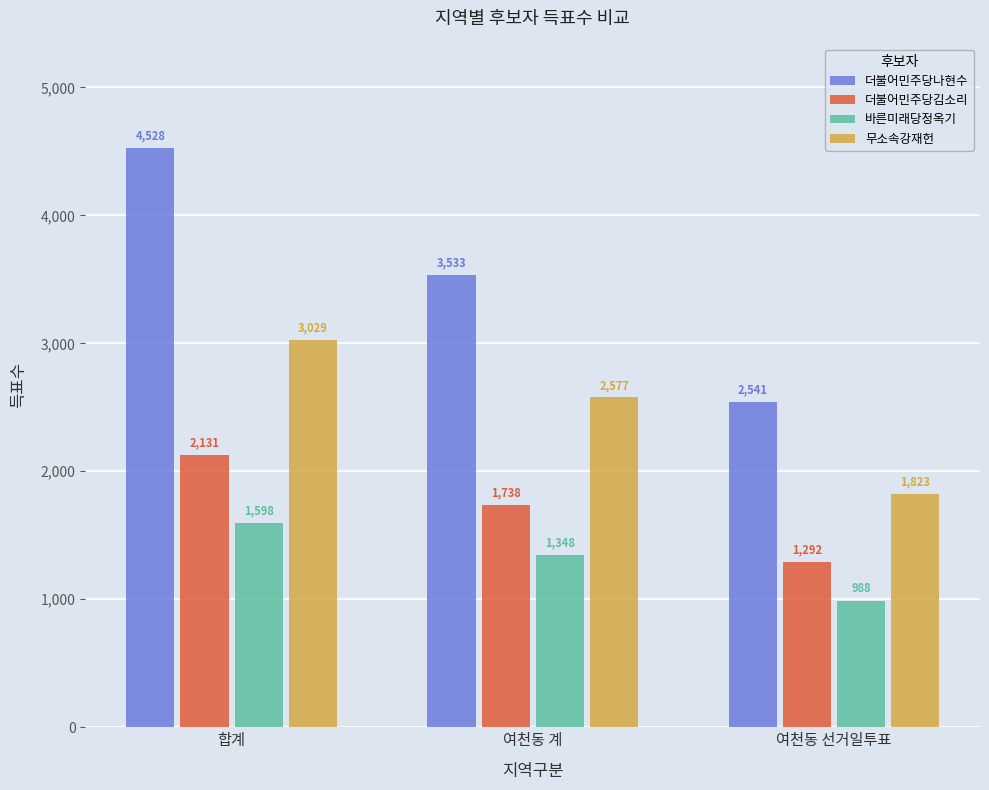

At which category does the chart reach its minimum across all series?

여천동 선거일투표